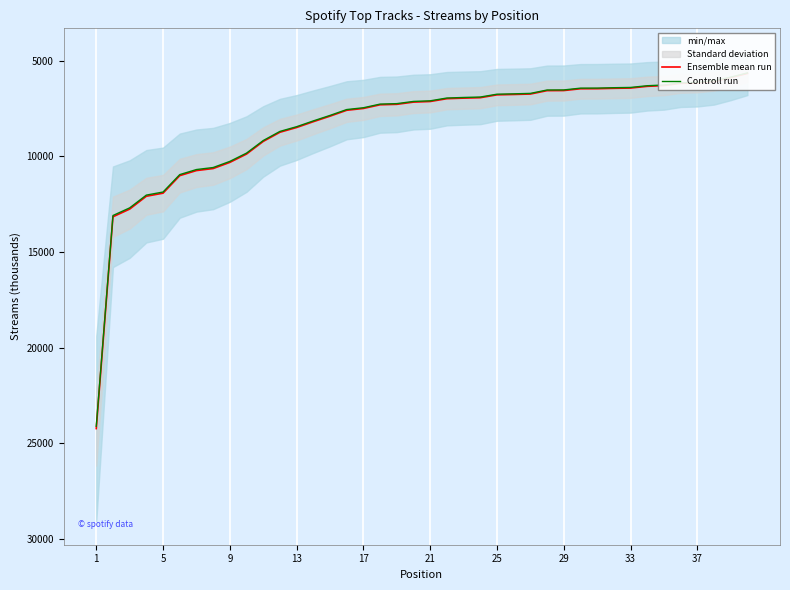

Rank the series by their average value, from highest to lowest.

Ensemble mean run, Controll run